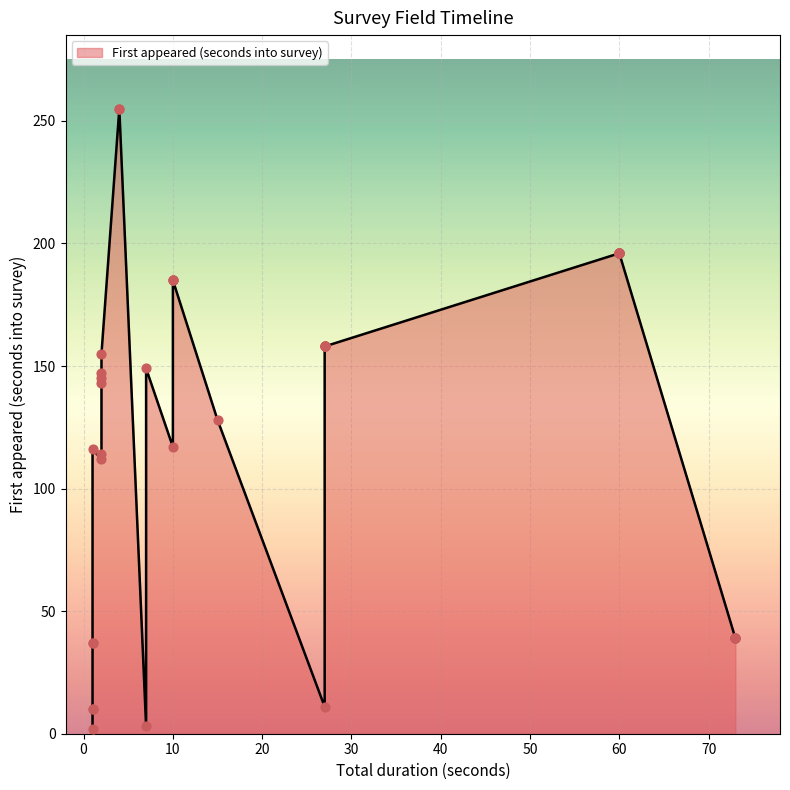

What is the change in value from 3 to 30?

+186